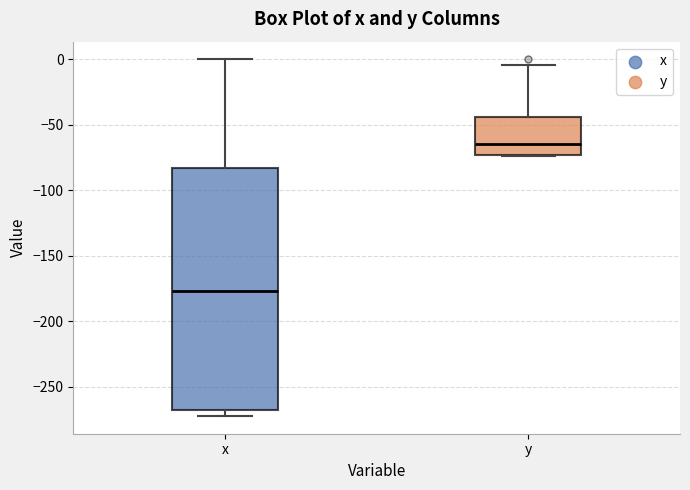

Reading left to right, read every box against the y-axis: the position of its median line, the range the box covers, and the ends of its whiskers. The values are not printed on the chart, so give them approximately, as read against the axis.

x: median -175, box -265 to -85, whiskers -270 to 0
y: median -65, box -75 to -45, whiskers -75 to -5